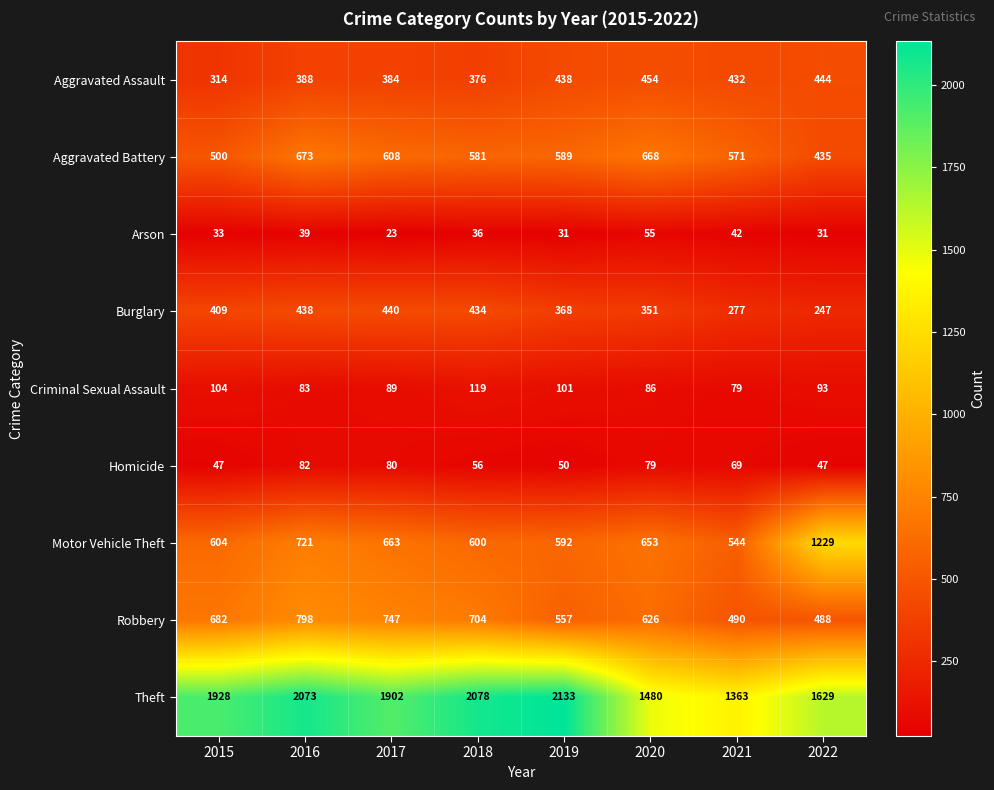

What is the average value of the Aggravated Battery series?

578